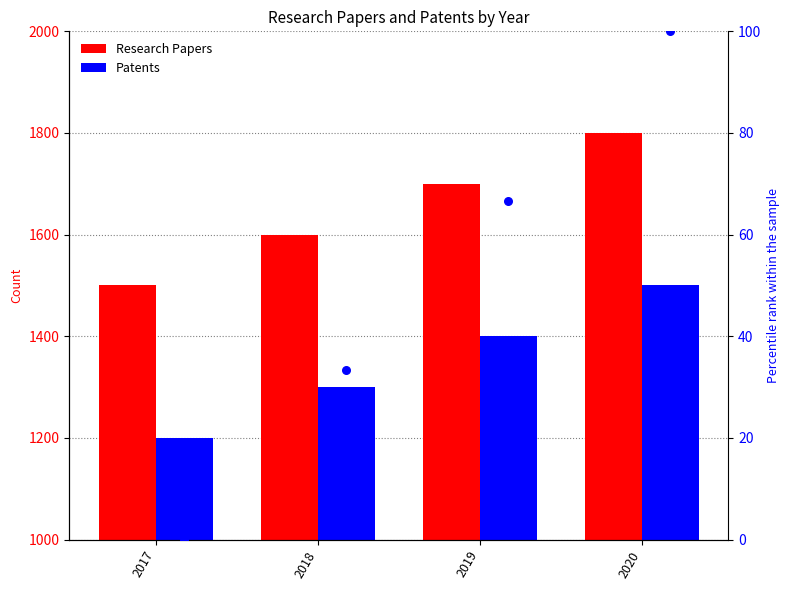

What is the total value across all series at 2019?

3166.7